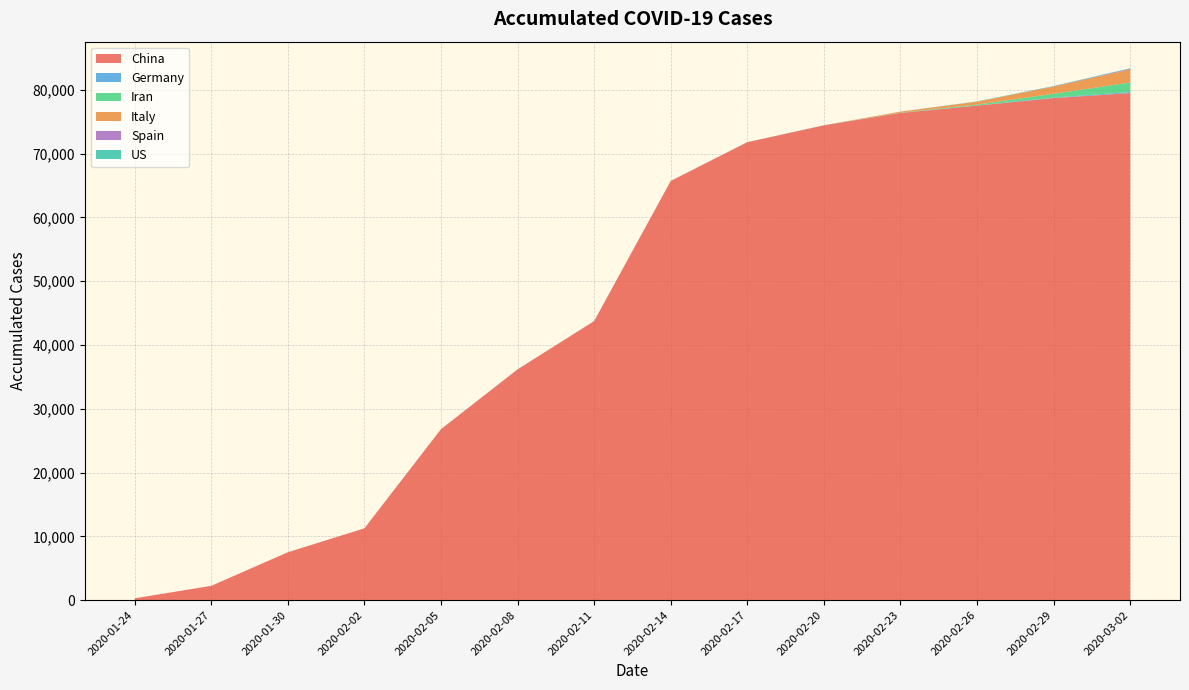

Reading left to right, what are all the values shown in this chart?

China: 2020-01-24=277	2020-01-27=2234	2020-01-30=7498	2020-02-02=11248	2020-02-05=26797	2020-02-08=36171	2020-02-11=43743	2020-02-14=65715	2020-02-17=71791	2020-02-20=74434	2020-02-23=76379	2020-02-26=77523	2020-02-29=78713	2020-03-02=79493
Germany: 2020-01-24=0	2020-01-27=1	2020-01-30=4	2020-02-02=8	2020-02-05=12	2020-02-08=13	2020-02-11=16	2020-02-14=16	2020-02-17=16	2020-02-20=16	2020-02-23=16	2020-02-26=27	2020-02-29=79	2020-03-02=159
Iran: 2020-01-24=0	2020-01-27=0	2020-01-30=0	2020-02-02=0	2020-02-05=0	2020-02-08=0	2020-02-11=0	2020-02-14=0	2020-02-17=0	2020-02-20=5	2020-02-23=43	2020-02-26=139	2020-02-29=593	2020-03-02=1501
Italy: 2020-01-24=0	2020-01-27=0	2020-01-30=0	2020-02-02=0	2020-02-05=0	2020-02-08=0	2020-02-11=0	2020-02-14=0	2020-02-17=0	2020-02-20=0	2020-02-23=152	2020-02-26=450	2020-02-29=1125	2020-03-02=2033
Spain: 2020-01-24=0	2020-01-27=0	2020-01-30=0	2020-02-02=0	2020-02-05=0	2020-02-08=0	2020-02-11=0	2020-02-14=0	2020-02-17=0	2020-02-20=0	2020-02-23=0	2020-02-26=11	2020-02-29=43	2020-03-02=118
US: 2020-01-24=0	2020-01-27=0	2020-01-30=0	2020-02-02=0	2020-02-05=0	2020-02-08=0	2020-02-11=0	2020-02-14=0	2020-02-17=0	2020-02-20=0	2020-02-23=0	2020-02-26=42	2020-02-29=52	2020-03-02=82